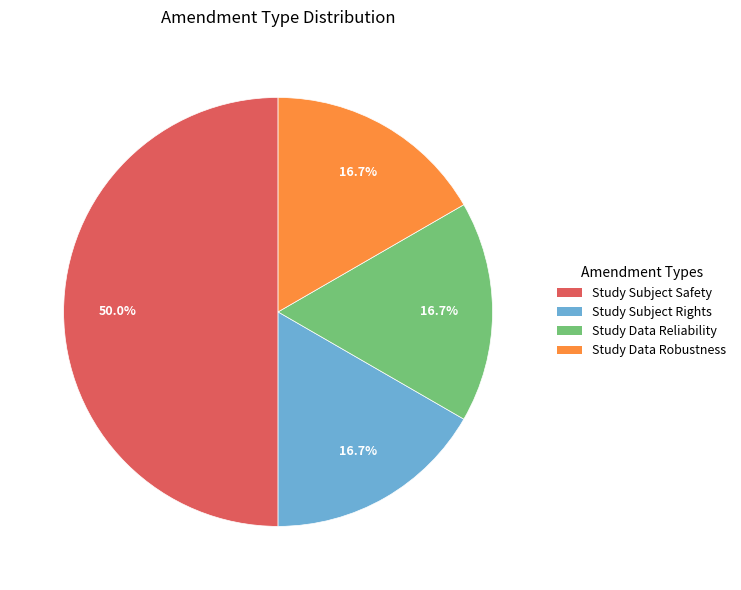

What percentage is the Study Subject Rights slice, to the nearest percent?

17%